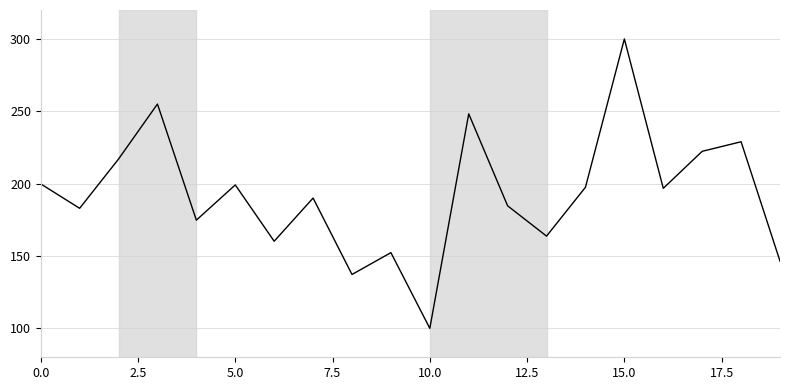

What is the maximum value shown in the chart?

300.0